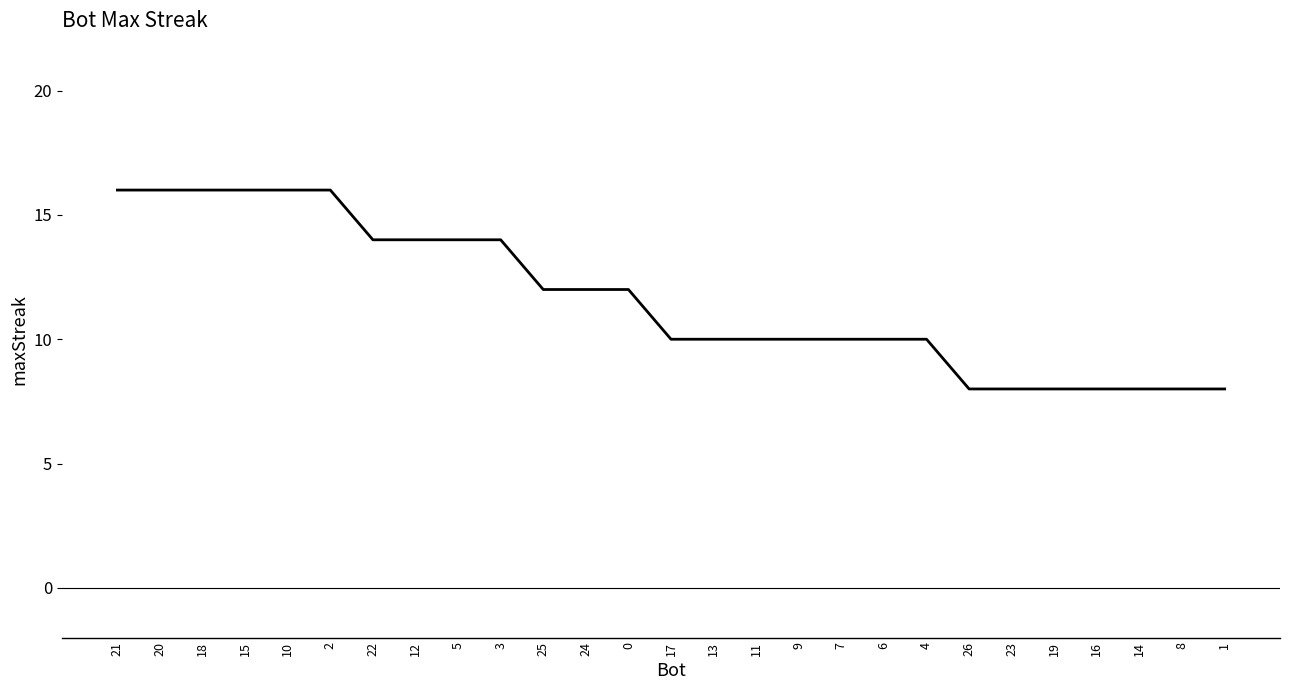

At which label does the data first exceed 10?

21